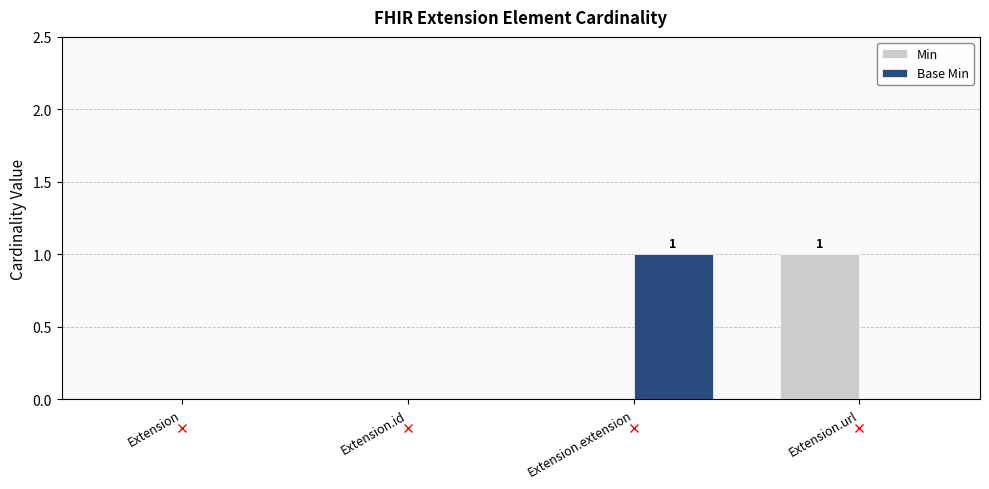

The Min series shows -1 at Extension.id. True or false?

False